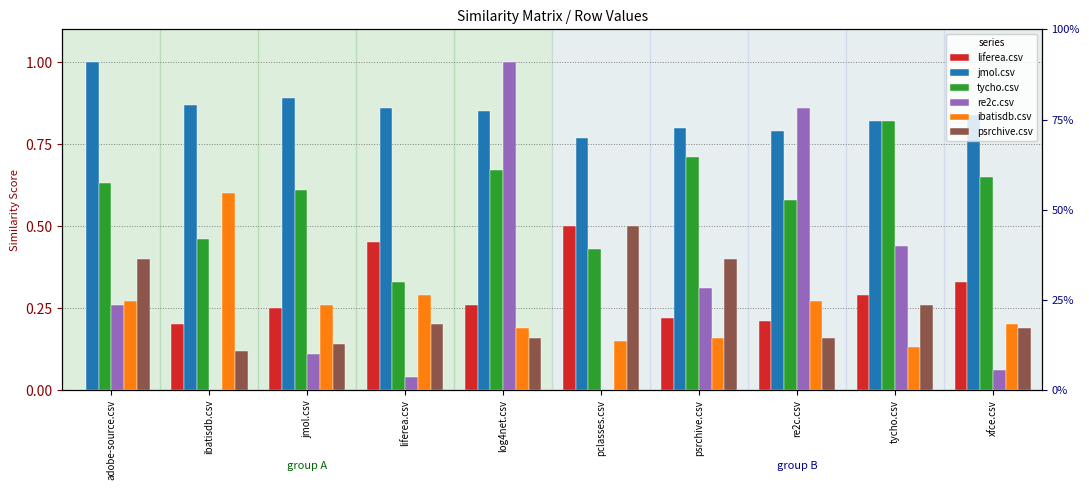

How many series are shown in this chart?

6